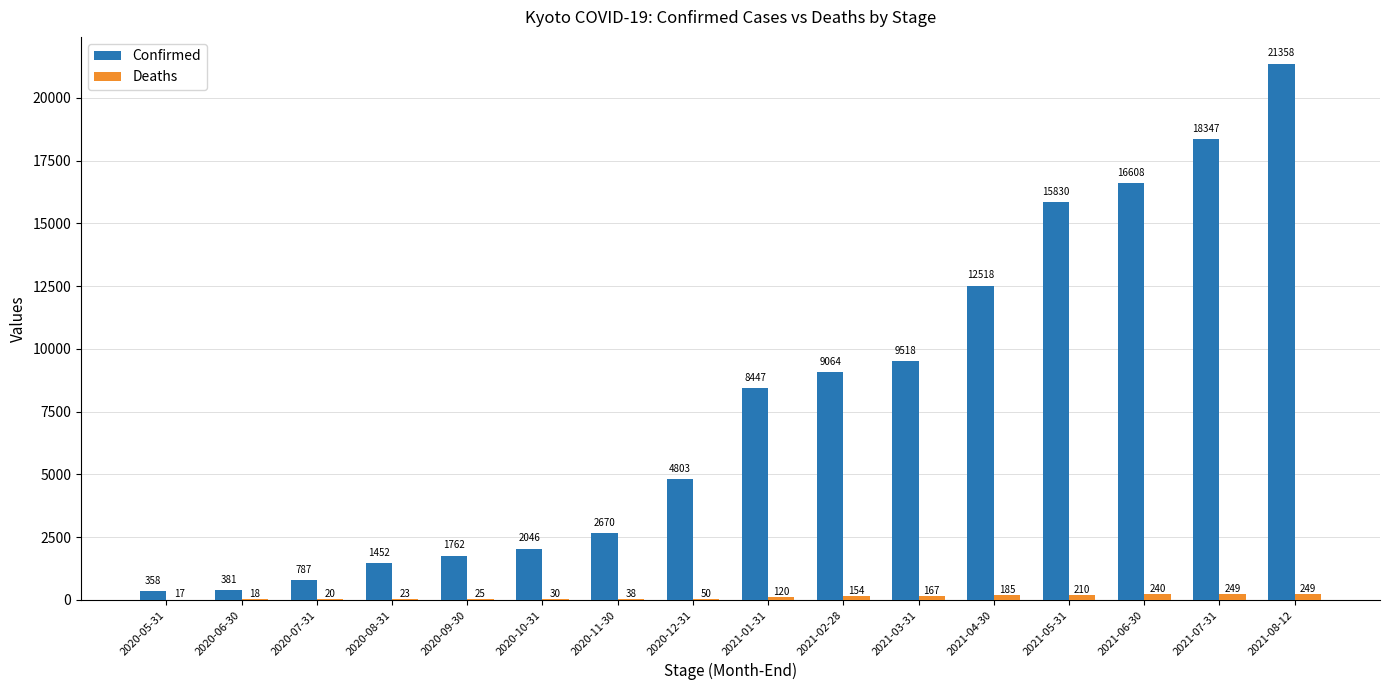

What are all the series names shown in the legend?

Confirmed, Deaths